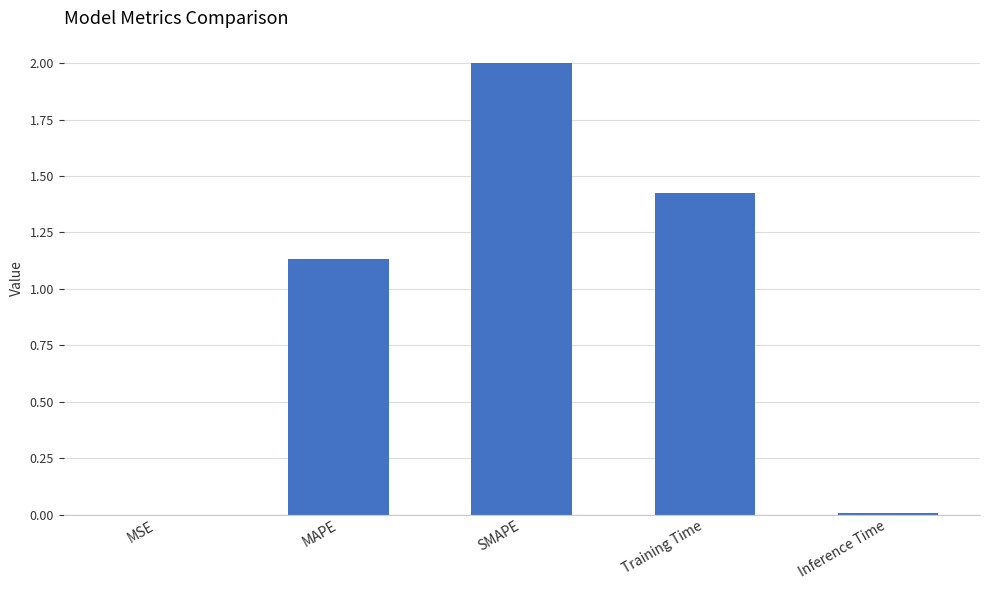

Is it true that the value at SMAPE is 2.0?

True